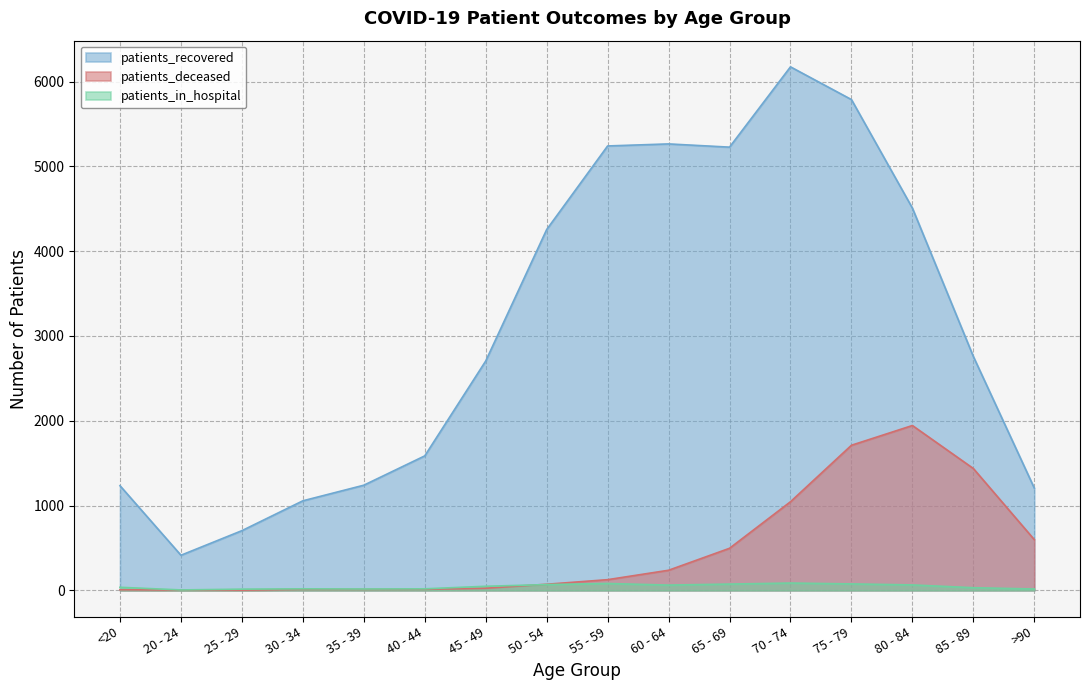

Reading left to right, list all the values displayed in this chart.

patients_recovered: <20=1234	20 - 24=414	25 - 29=704	30 - 34=1056	35 - 39=1240	40 - 44=1586	45 - 49=2705	50 - 54=4255	55 - 59=5241	60 - 64=5265	65 - 69=5227	70 - 74=6174	75 - 79=5788	80 - 84=4508	85 - 89=2758	>90=1206
patients_deceased: <20=7	20 - 24=3	25 - 29=2	30 - 34=11	35 - 39=11	40 - 44=12	45 - 49=25	50 - 54=72	55 - 59=126	60 - 64=237	65 - 69=496	70 - 74=1045	75 - 79=1711	80 - 84=1944	85 - 89=1437	>90=598
patients_in_hospital: <20=36	20 - 24=5	25 - 29=14	30 - 34=18	35 - 39=16	40 - 44=18	45 - 49=48	50 - 54=68	55 - 59=81	60 - 64=62	65 - 69=74	70 - 74=86	75 - 79=76	80 - 84=64	85 - 89=31	>90=16